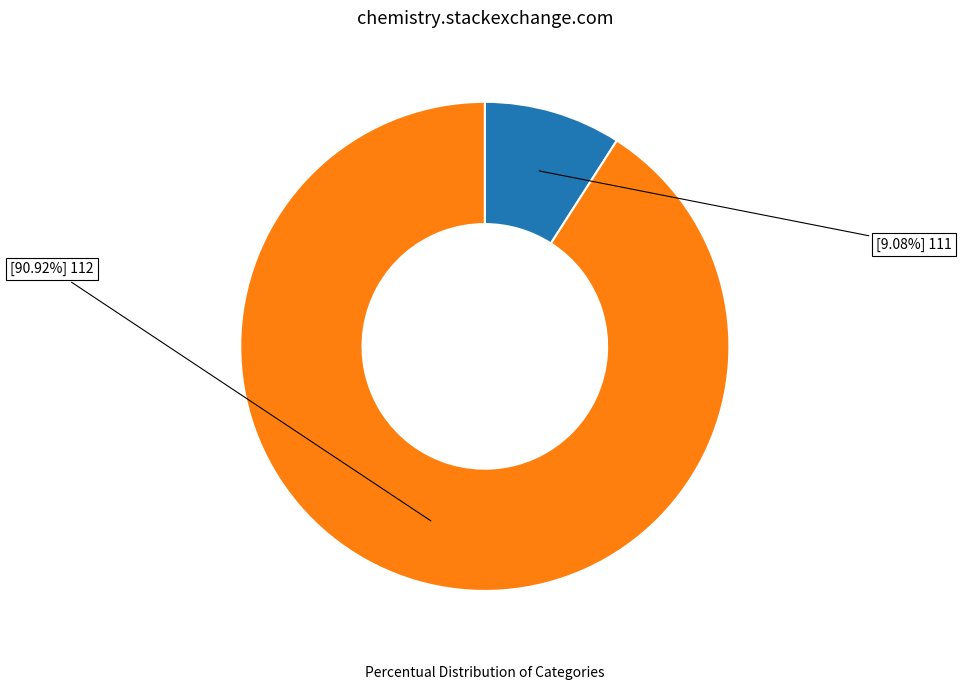

Count the number of slices in the pie.

2